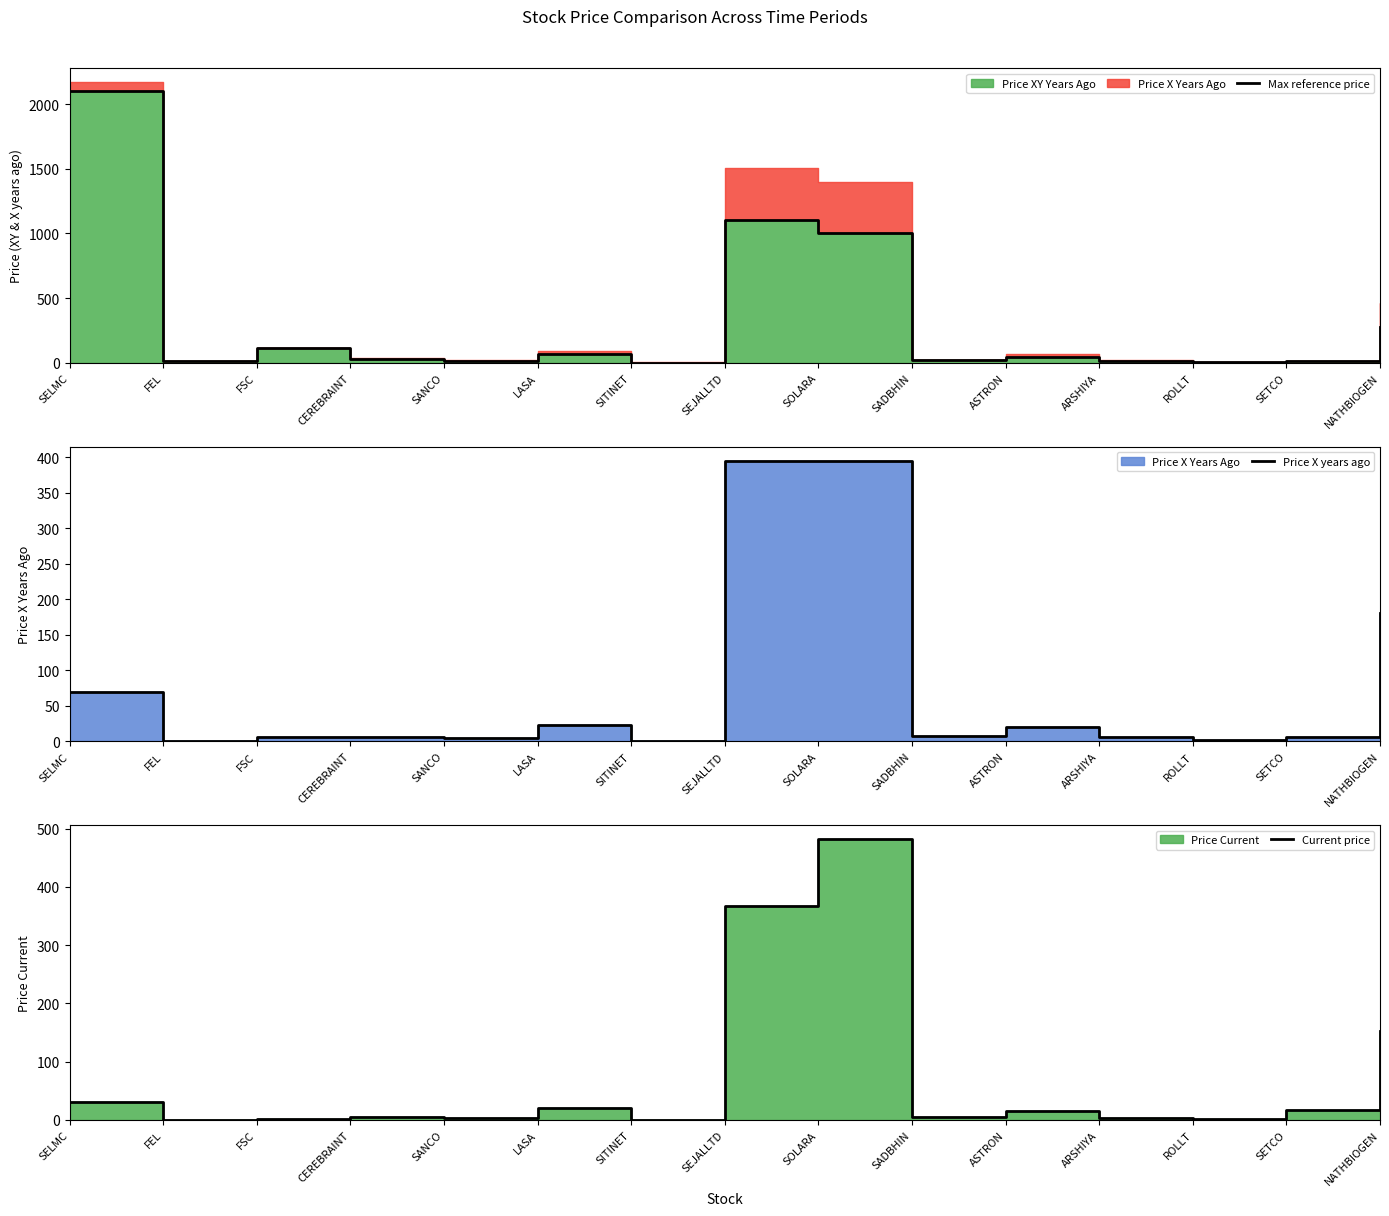

Which category has the highest value in the Current price series?

SOLARA